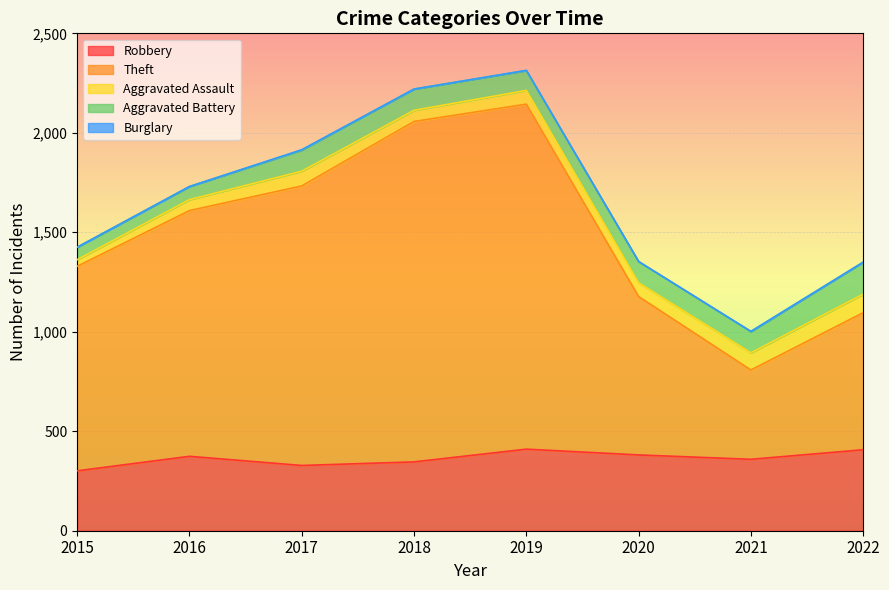

What is the sum of the Aggravated Assault values at 2022 and 2020?

162